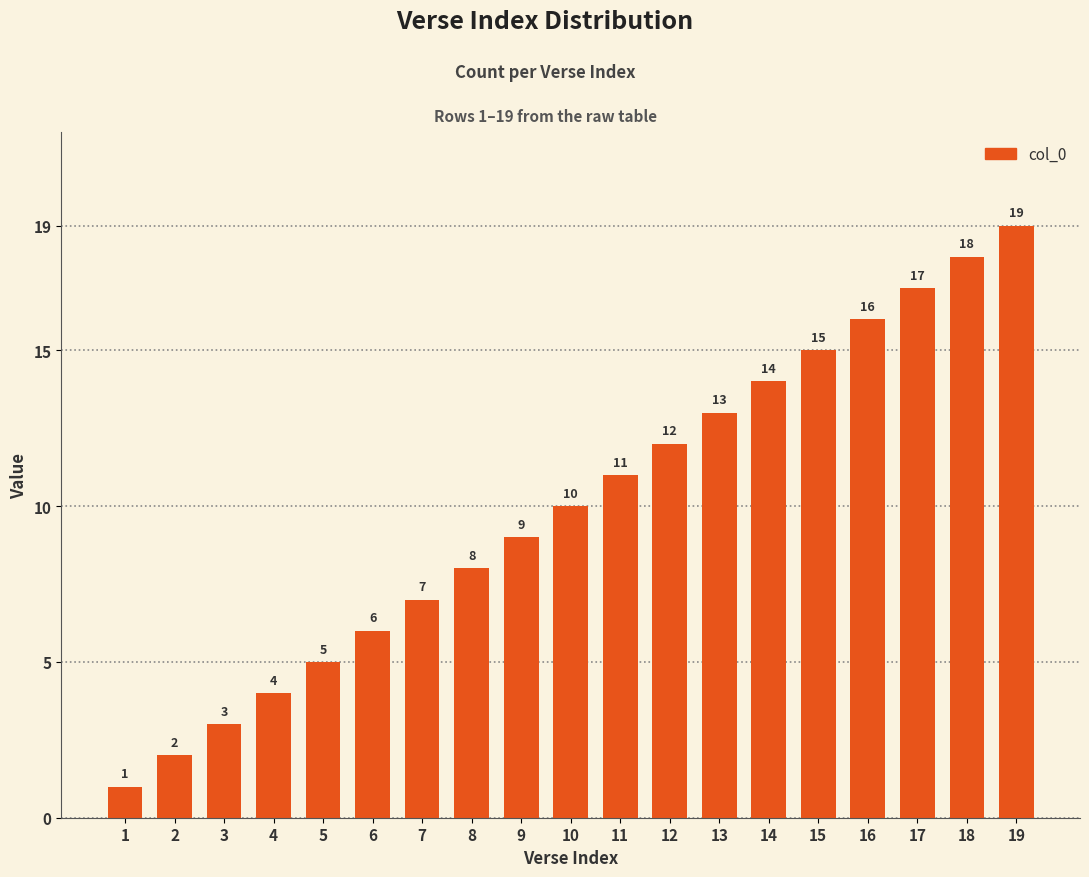

Are the bars grouped side by side (vs. stacked)?

No